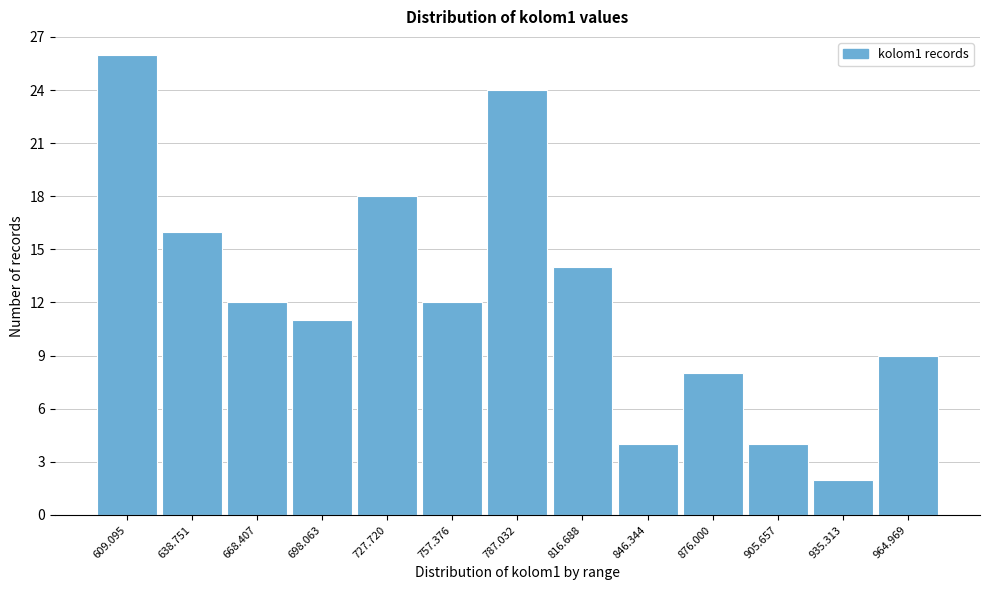

Reading right to left, what are all the values shown in this chart?

964.969=9	935.313=2	905.657=4	876.000=8	846.344=4	816.688=14	787.032=24	757.376=12	727.720=18	698.063=11	668.407=12	638.751=16	609.095=26